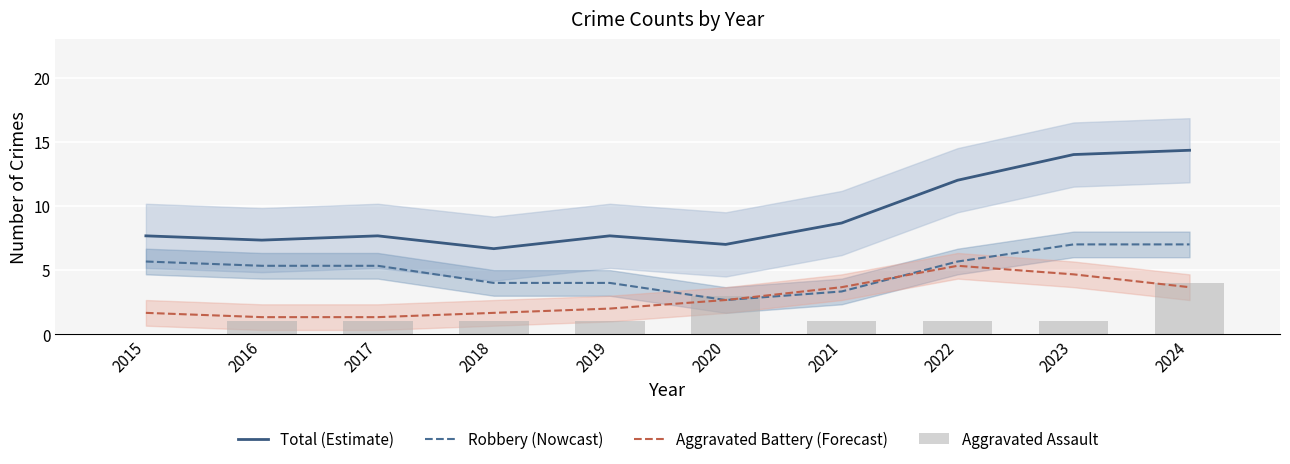

Which series has the largest range (max minus min)?

Total (Estimate)